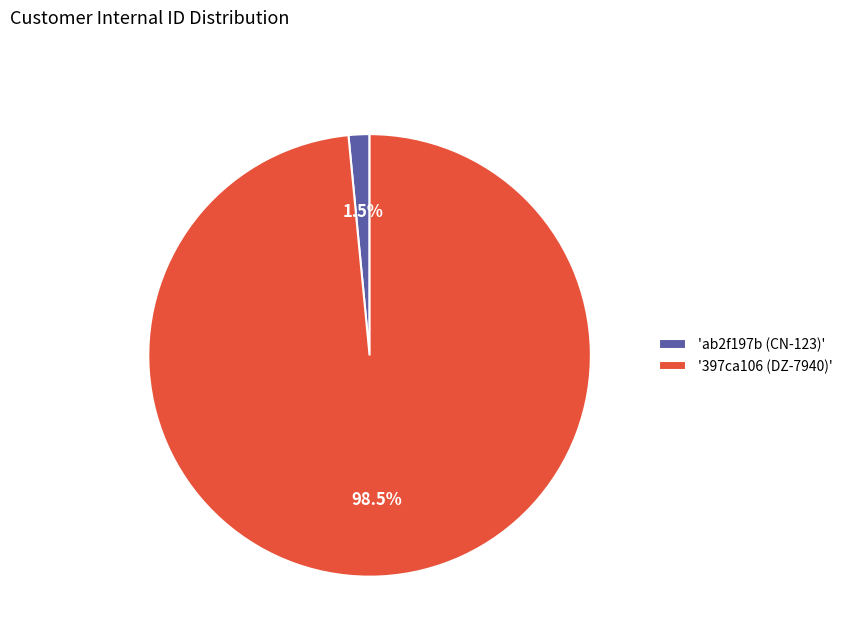

What is the smallest slice in the pie chart?

'ab2f197b (CN-123)'